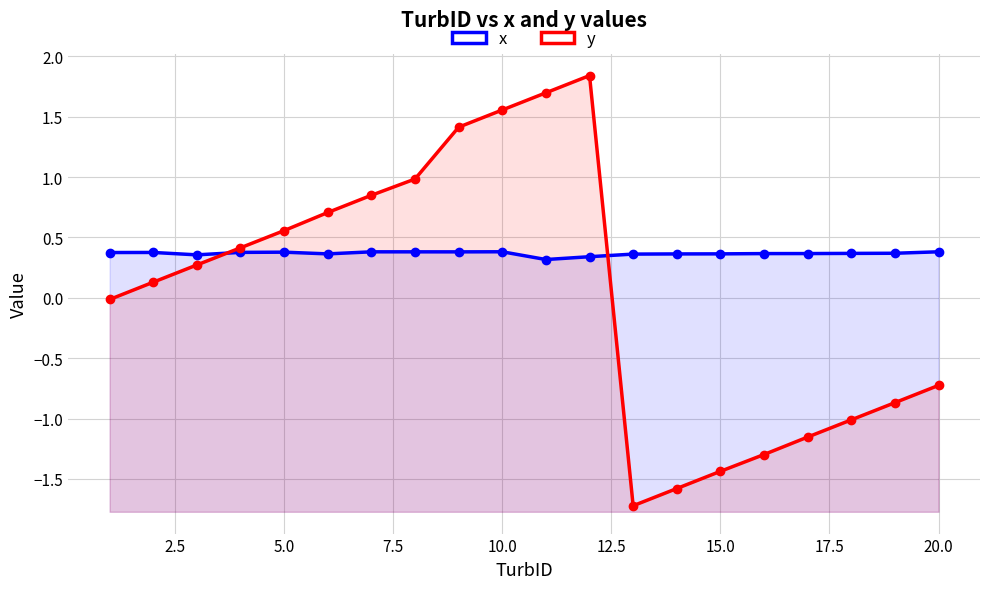

What is the smallest value displayed?

-1.7